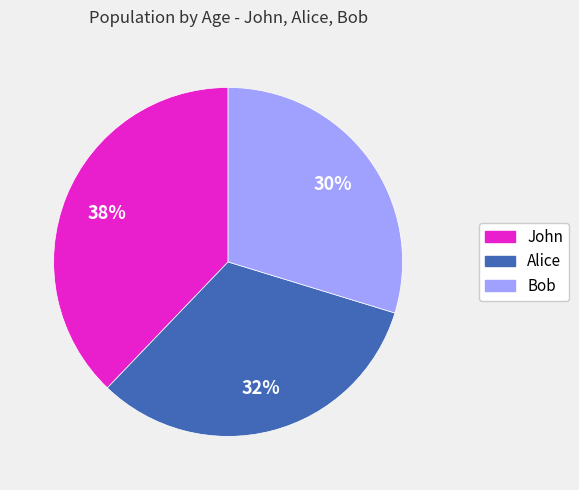

To the nearest percent, what percentage of the pie is John?

38%